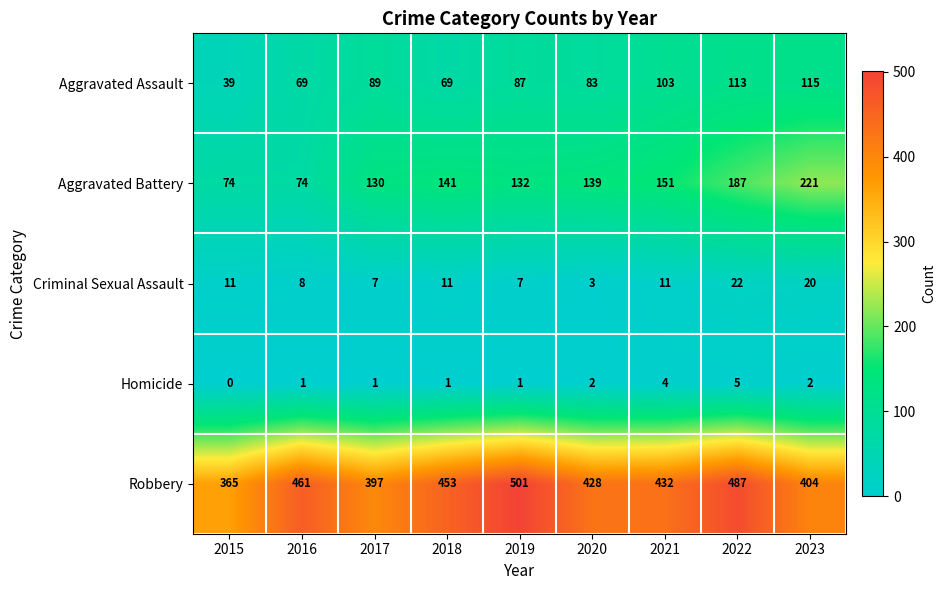

Which series has the widest spread of values?

Aggravated Battery